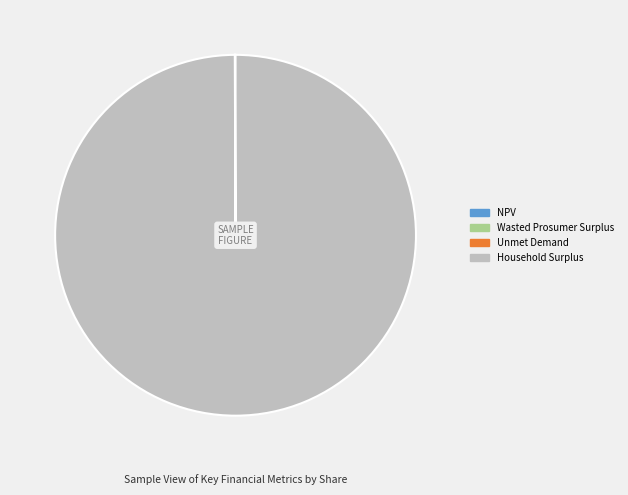

Which slice is the largest?

Household Surplus